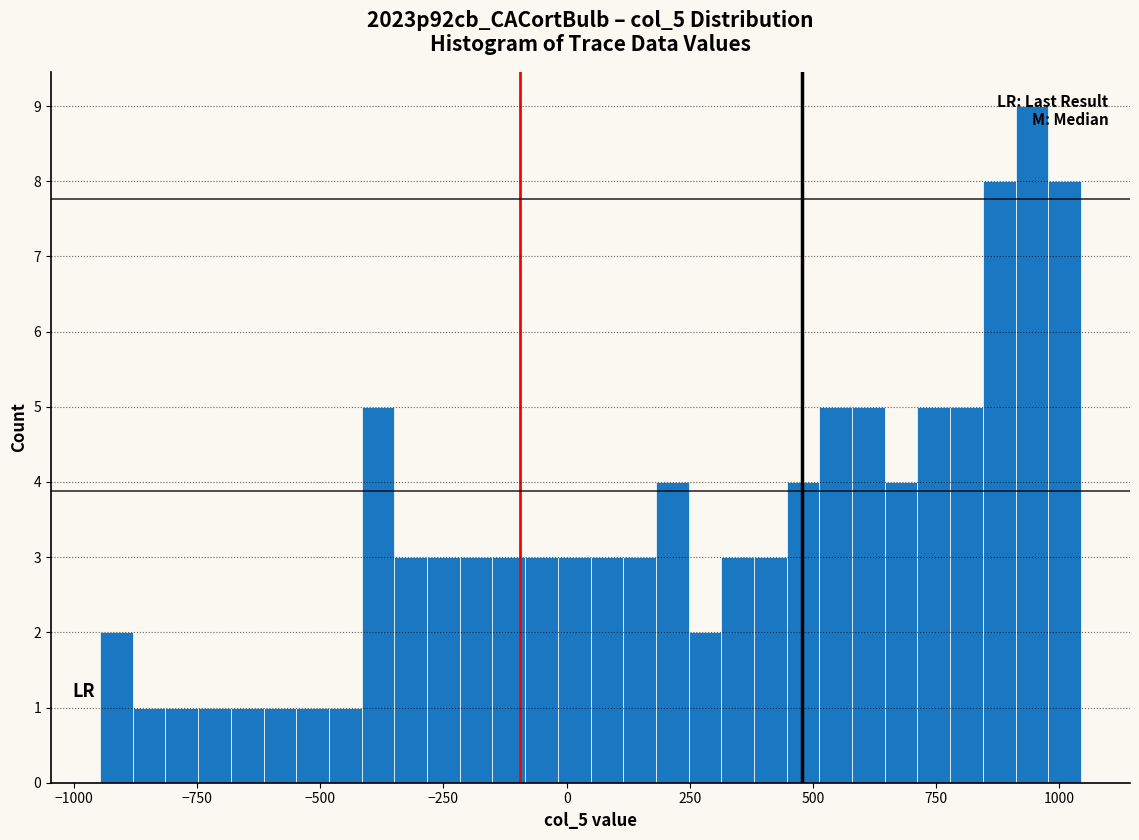

Around what value on the x-axis is the tallest bar? Give the approximate position of its centre, as read against the axis.

950